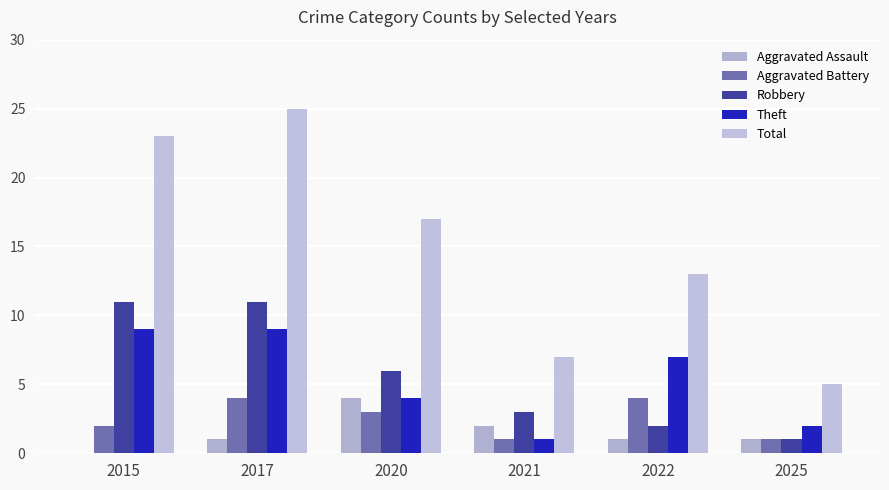

Does the chart contain stacked bars?

No